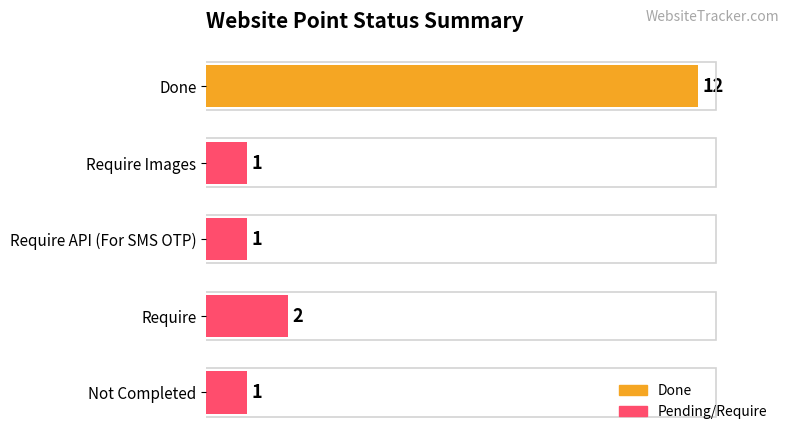

Between Require and Not Completed, which is larger?

Require